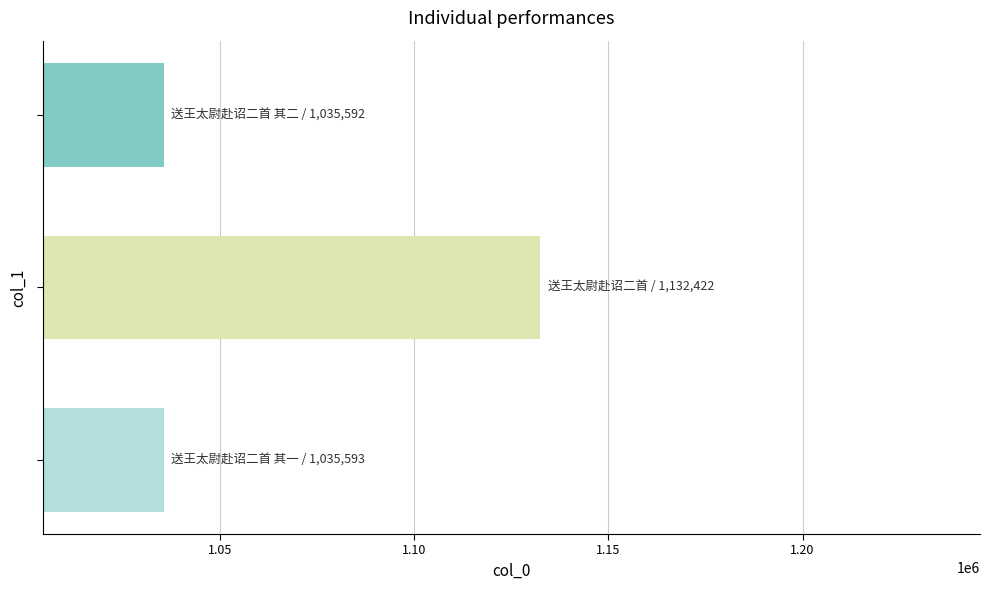

What is the minimum value shown in the chart?

1035592